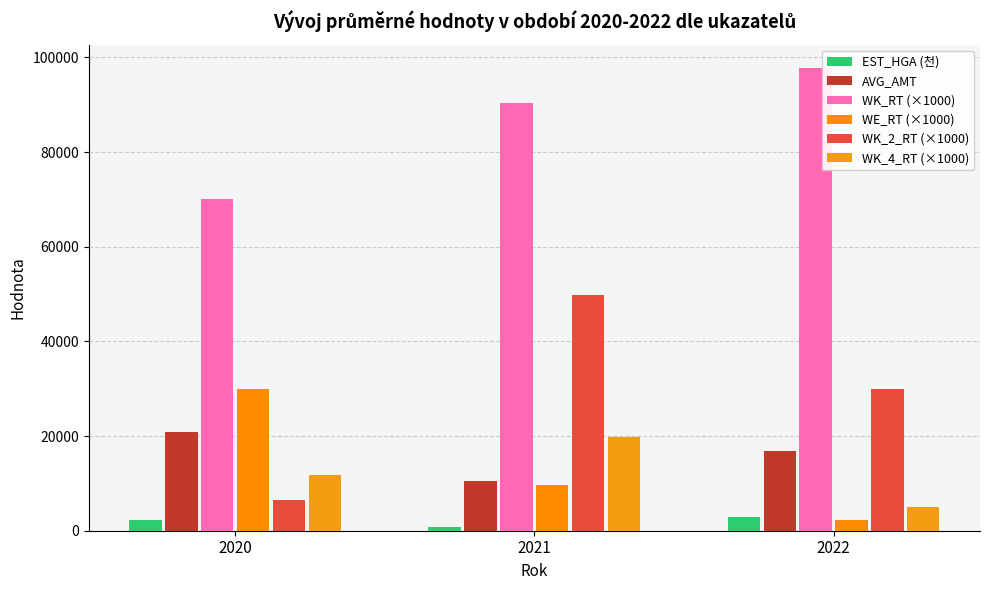

Rank the categories by WK_RT (×1000) value from highest to lowest.

2022, 2021, 2020